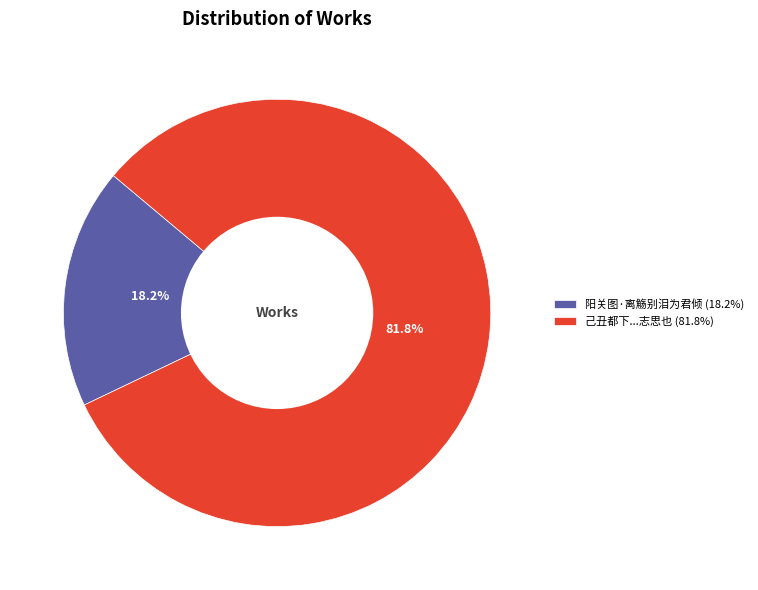

Which category accounts for the majority?

己丑都下...志思也 (81.8%)